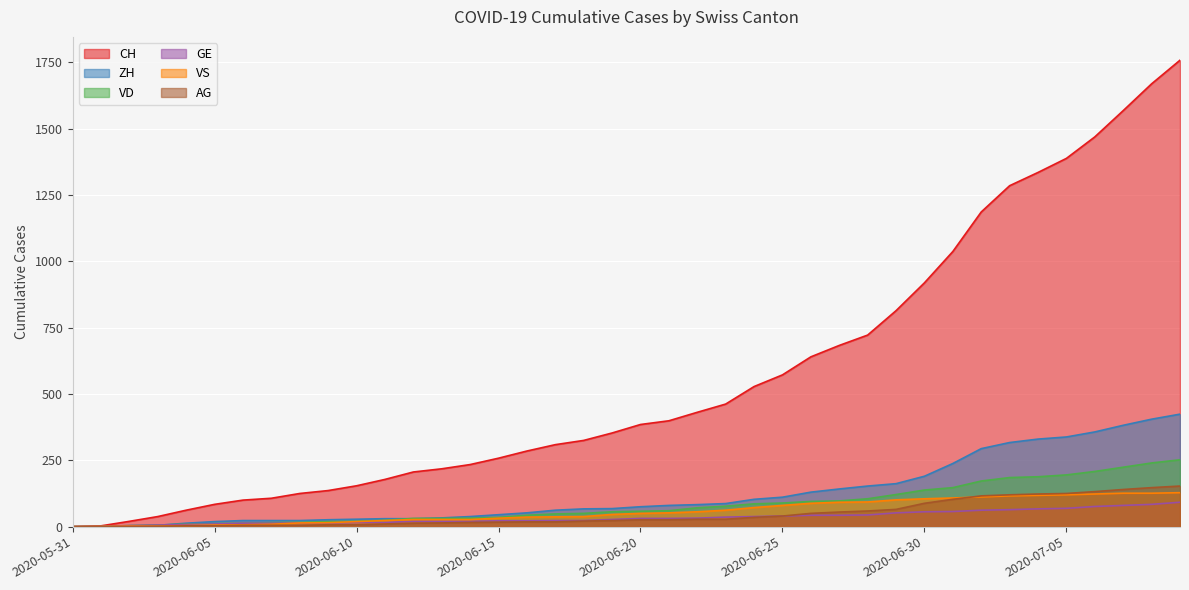

Does the chart display data point markers on the line(s)?

No